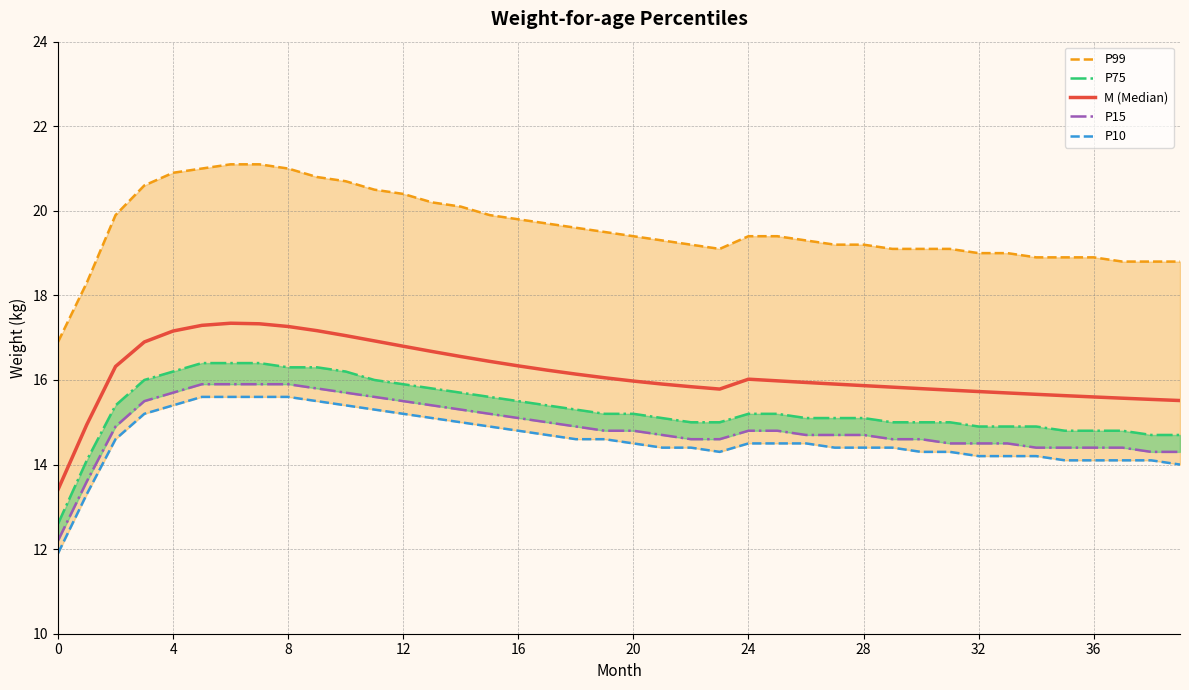

Is it true that M (Median) equals 7.3 at 12?

False